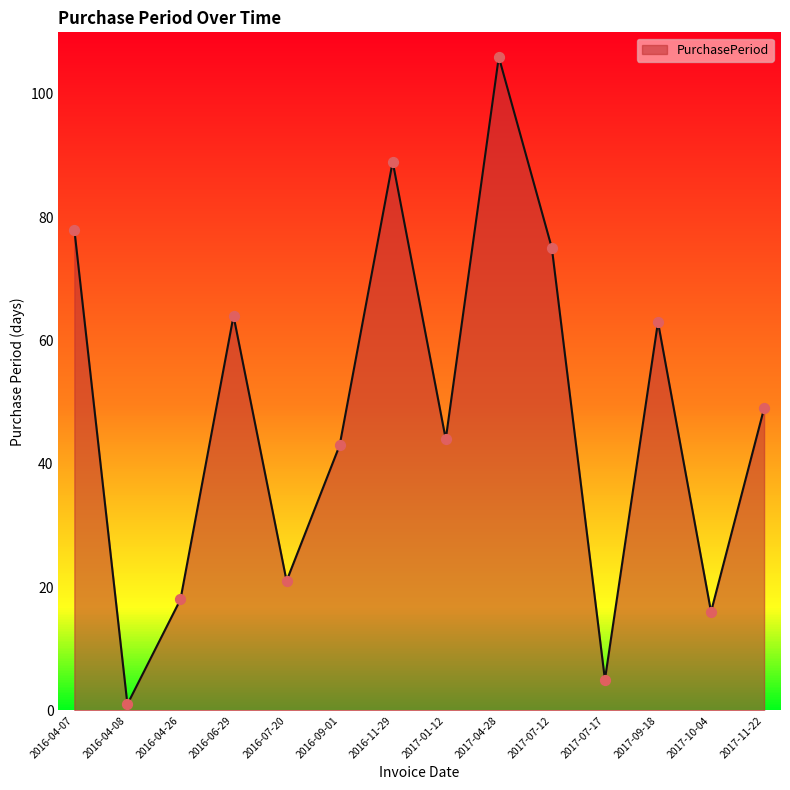

Between 2016-06-29 and 2016-04-26, which is larger?

2016-06-29